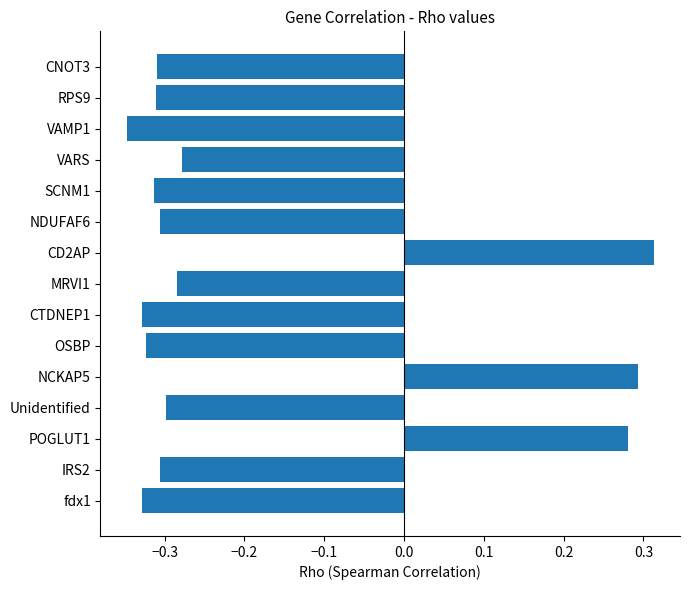

The value at SCNM1 is -0.3. True or false?

True